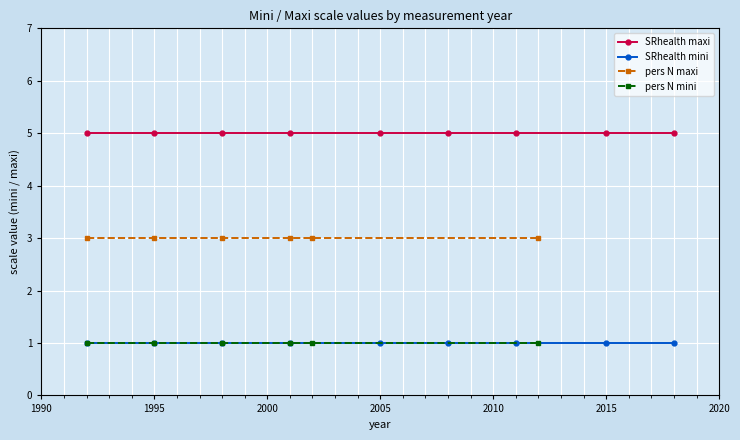

True or false: SRhealth maxi and SRhealth mini cross at least once.

False